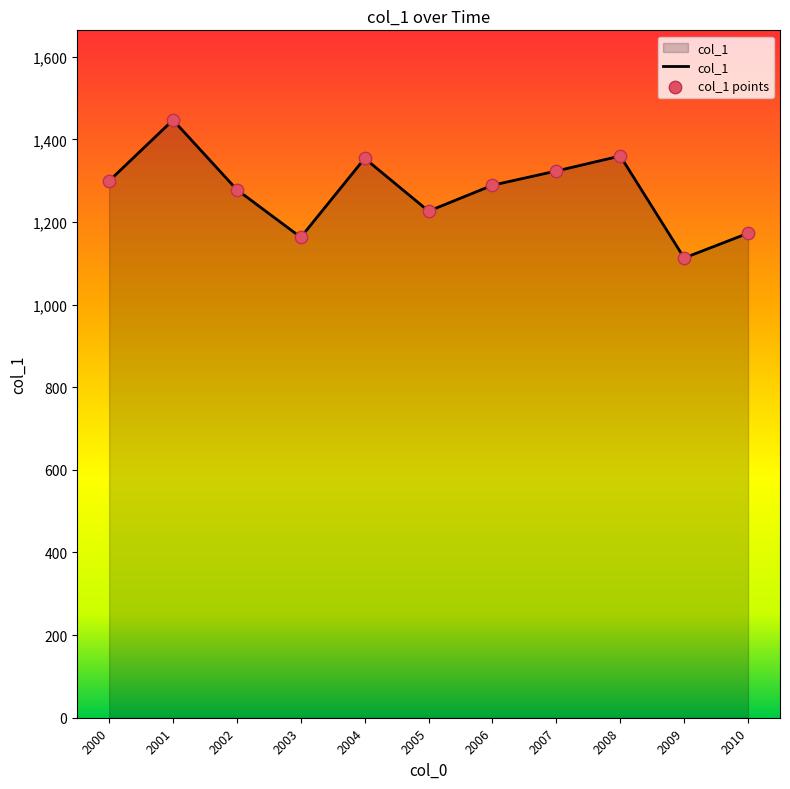

What is the change in value from 2005 to 2006?

+62.8